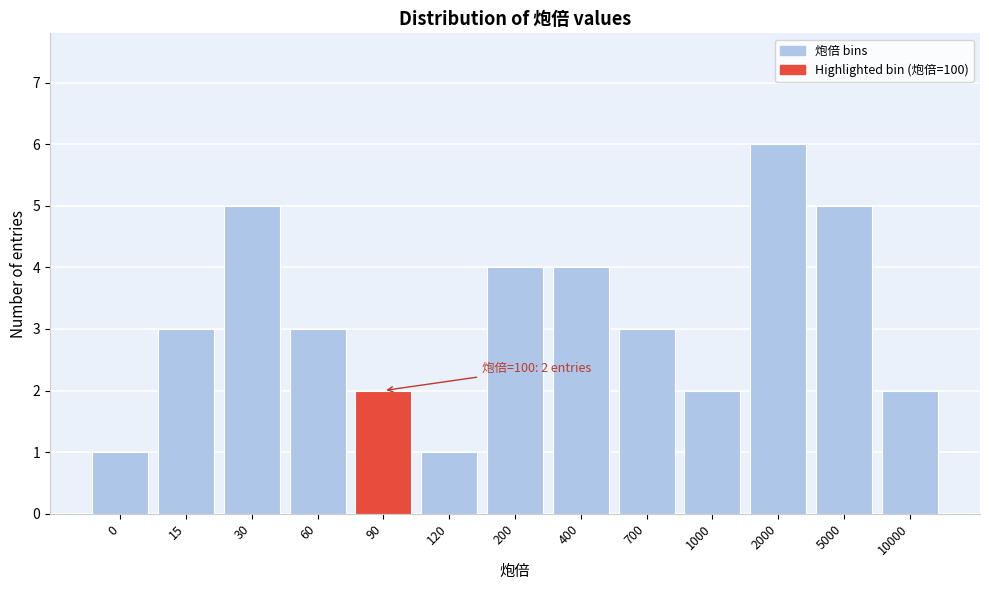

Reading left to right, extract all data points from this chart.

1	3	5	3	2	1	4	4	3	2	6	5	2